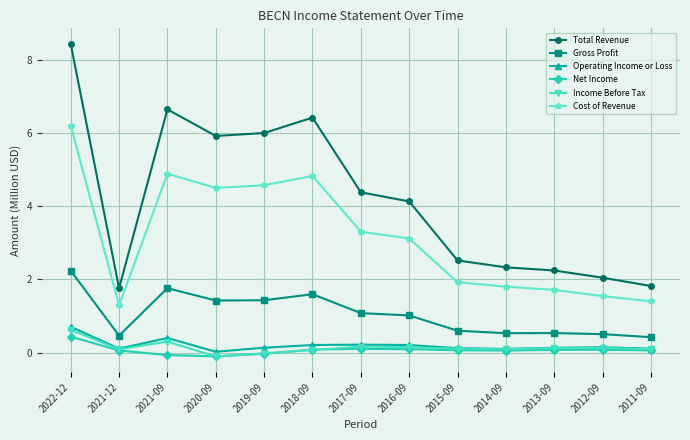

What is the highest value of the Total Revenue series?

8.4